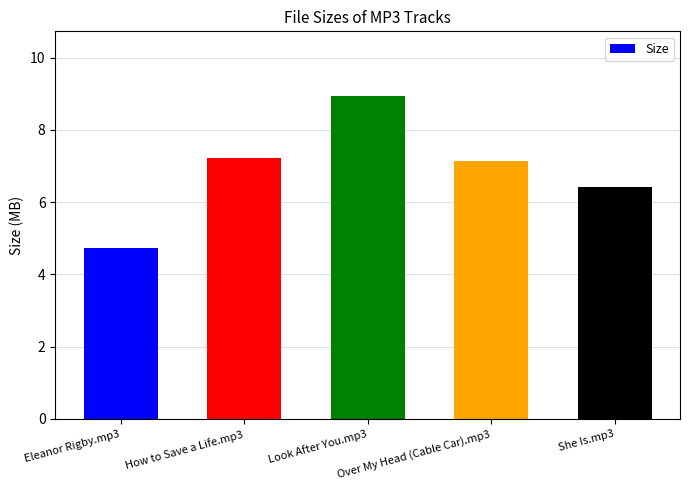

Reading right to left, extract all data points from this chart.

6.4	7.1	8.9	7.2	4.7